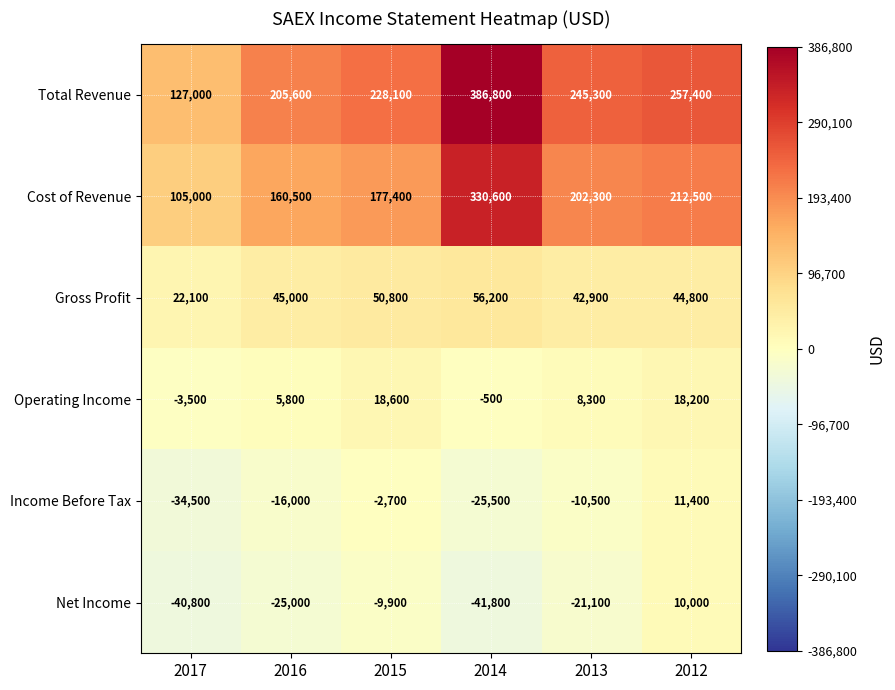

Where is Gross Profit nearest to the value 39150?

2013